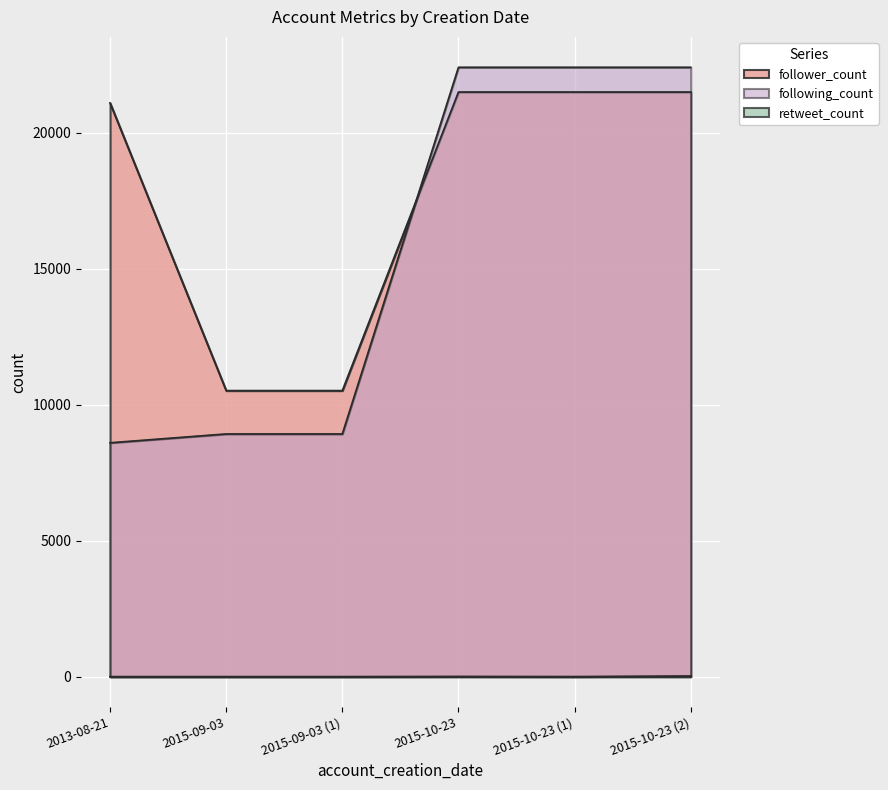

The following_count series shows 14325 at 2013-08-21. True or false?

False